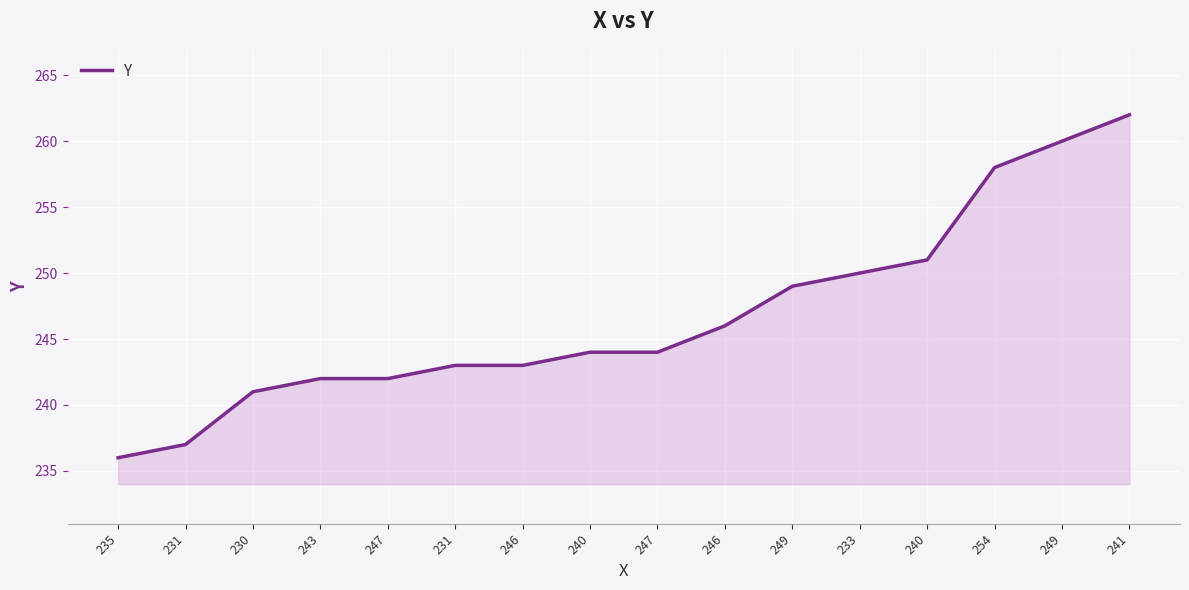

What is the difference between the values at 235 and 240?

8